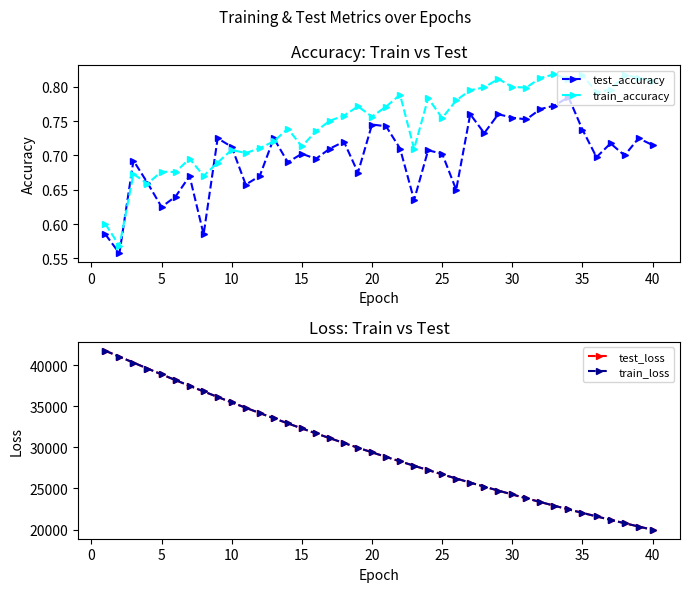

Reading left to right, extract all data points from this chart.

test_accuracy: 0.6	0.6	0.7	0.7	0.6	0.6	0.7	0.6	0.7	0.7	0.7	0.7	0.7	0.7	0.7	0.7	0.7	0.7	0.7	0.7	0.7	0.7	0.6	0.7	0.7	0.6	0.8	0.7	0.8	0.8	0.8	0.8	0.8	0.8	0.7	0.7	0.7	0.7	0.7	0.7
train_accuracy: 0.6	0.6	0.7	0.7	0.7	0.7	0.7	0.7	0.7	0.7	0.7	0.7	0.7	0.7	0.7	0.7	0.8	0.8	0.8	0.8	0.8	0.8	0.7	0.8	0.8	0.8	0.8	0.8	0.8	0.8	0.8	0.8	0.8	0.8	0.8	0.8	0.8	0.8	0.8	0.8
test_loss: 41766.3	41049.7	40321.4	39605.1	38894.1	38192.3	37498.6	36816.8	36142.4	35478.5	34825.3	34183.0	33549.6	32926.4	32314.3	31711.6	31118.4	30535.6	29962.4	29399.0	28844.5	28299.7	27765.4	27238.4	26721.5	26213.9	25714.1	25223.6	24741.6	24268.4	23803.0	23346.3	22897.3	22456.3	22023.3	21598.3	21180.5	20770.2	20367.0	19971.3
train_loss: 41766.2	41048.2	40321.9	39606.1	38893.5	38191.4	37497.8	36815.1	36142.5	35477.7	34824.4	34182.0	33549.2	32925.5	32313.1	31710.5	31117.6	30534.6	29961.2	29398.0	28843.6	28298.9	27764.1	27237.6	26720.6	26212.6	25713.3	25222.8	24740.8	24267.4	23802.3	23345.4	22896.4	22455.5	22022.4	21597.3	21179.5	20769.1	20366.2	19970.6